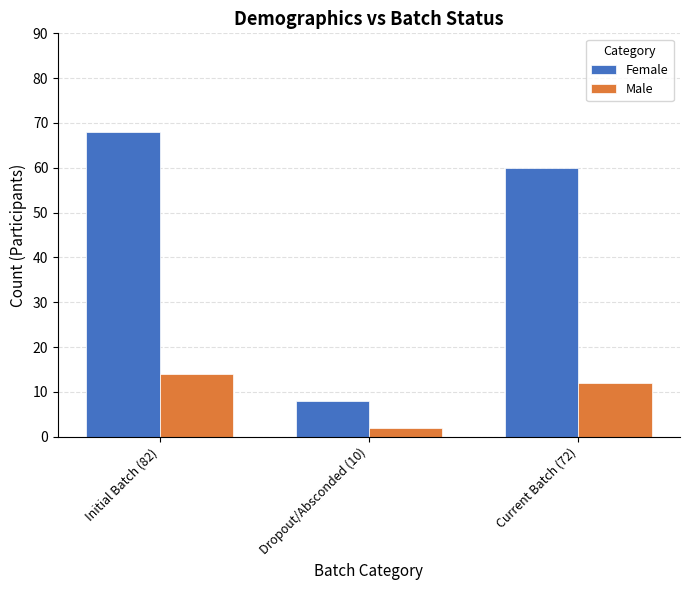

Reading right to left, extract all data points from this chart.

Female: 60	8	68
Male: 12	2	14